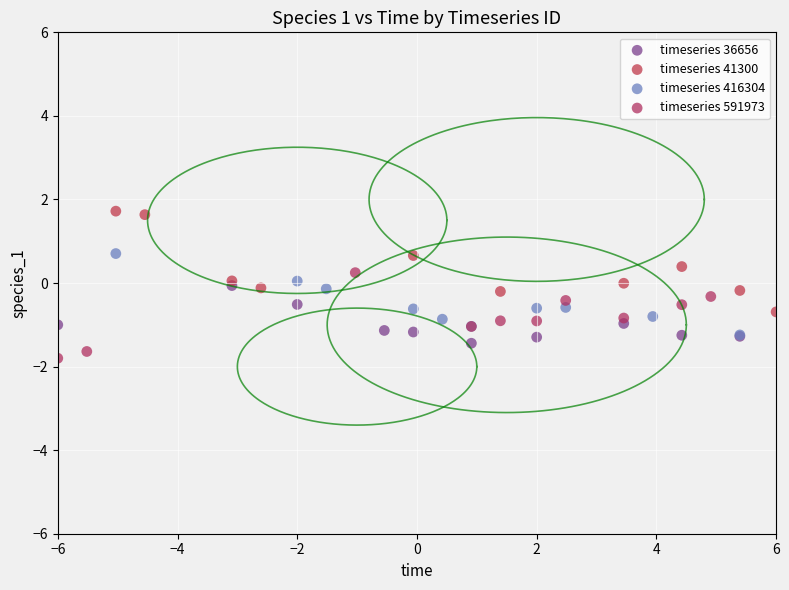

Which series contains the lowest Y value?

timeseries 591973